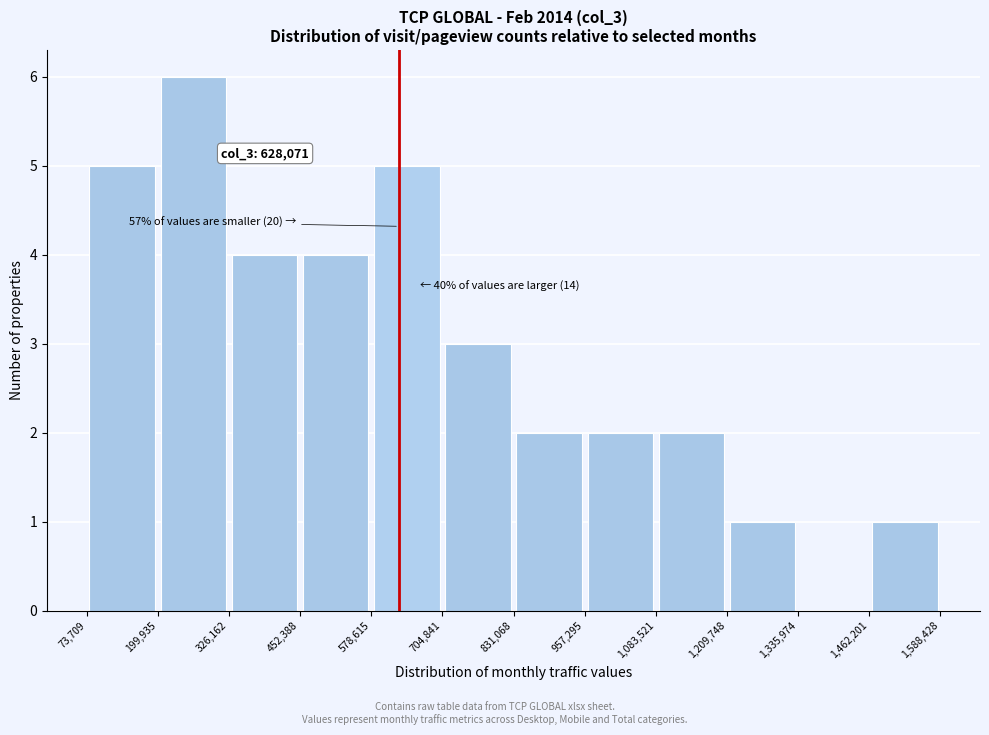

Over which range of the x-axis is the bar tallest?

199,935 to 326,162